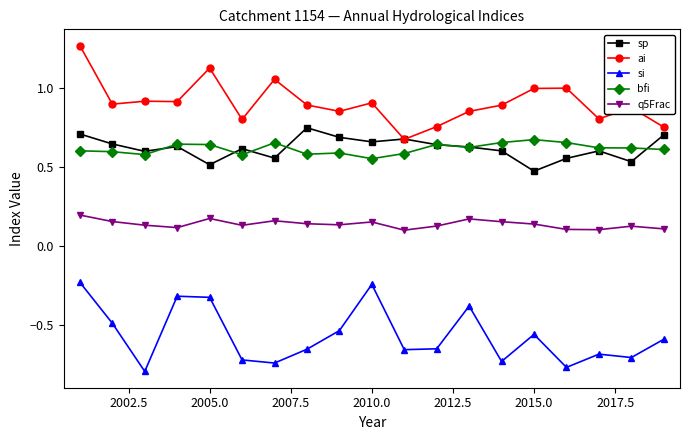

Which series has the largest total across all categories?

ai